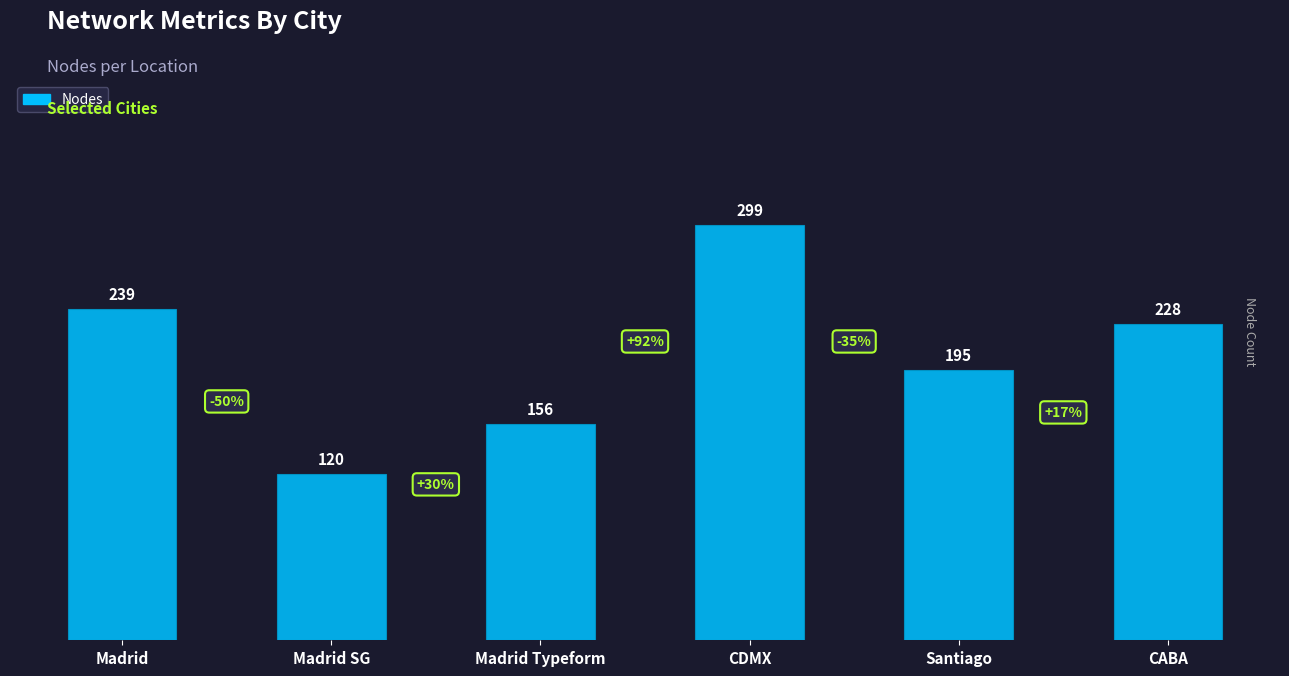

What is the greatest value displayed?

299